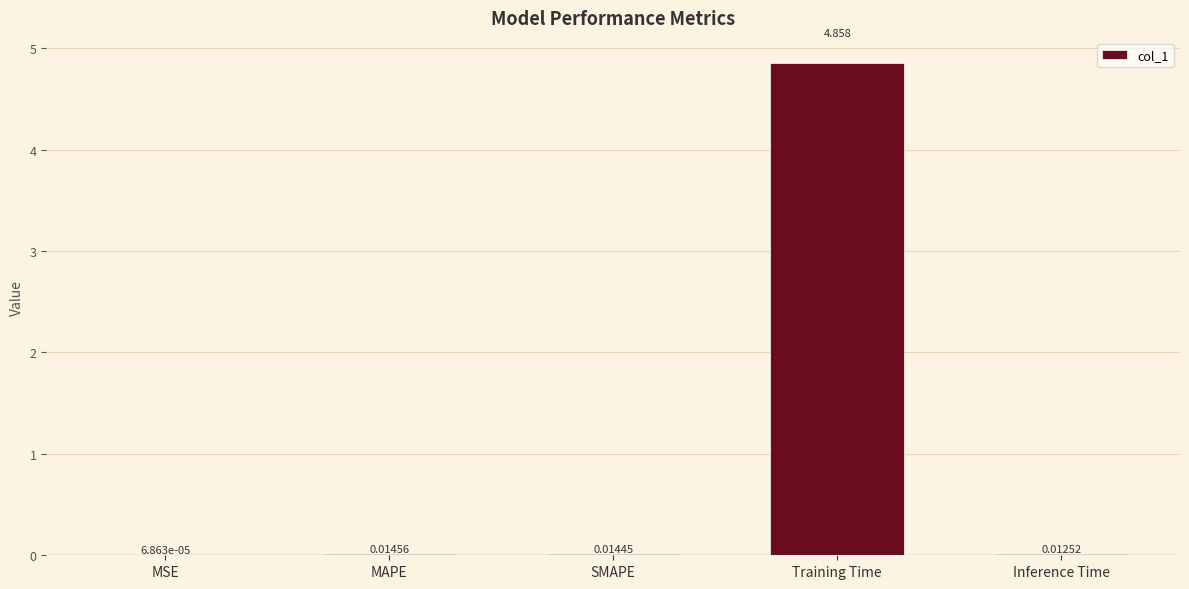

Which has a higher value, Training Time or Inference Time?

Training Time